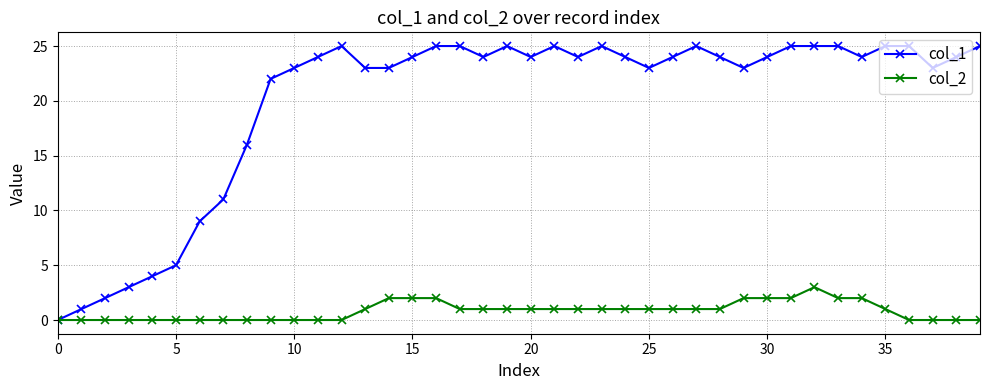

List the series in order of their peak value, lowest first.

col_2, col_1